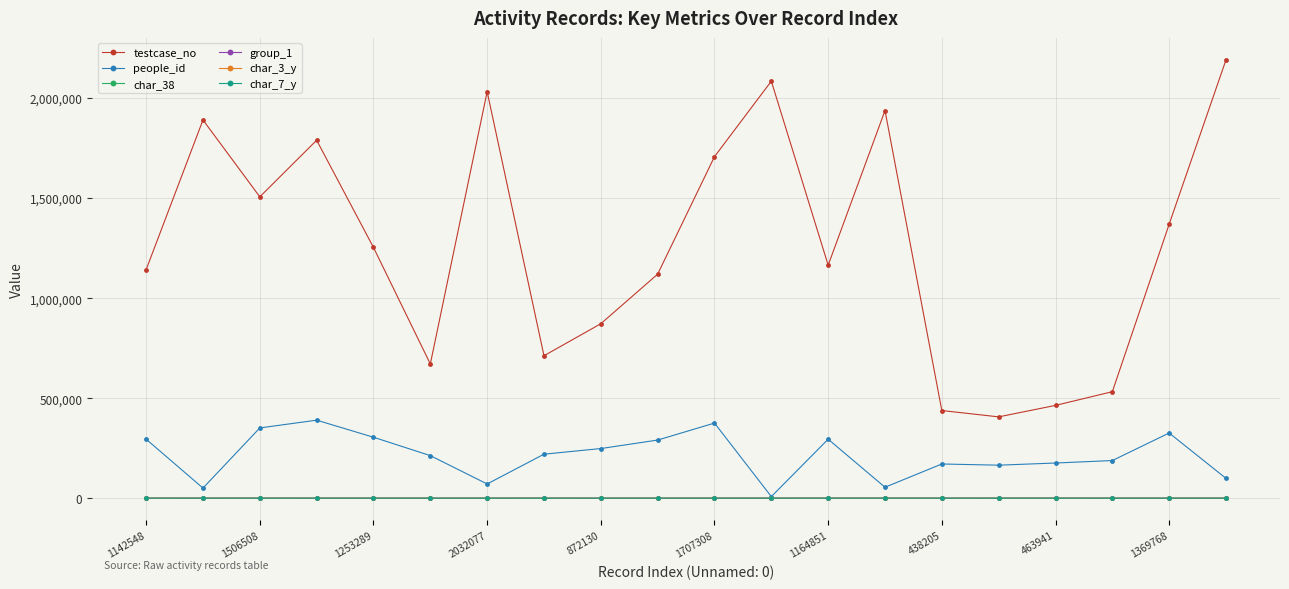

True or false: testcase_no and char_7_y intersect in this chart.

False